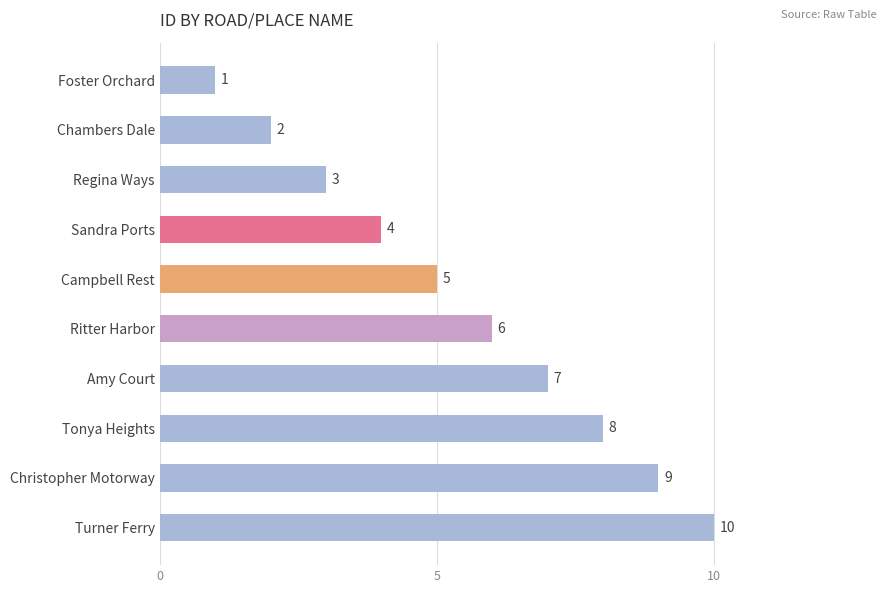

Count the values in the range 3 to 8.

6